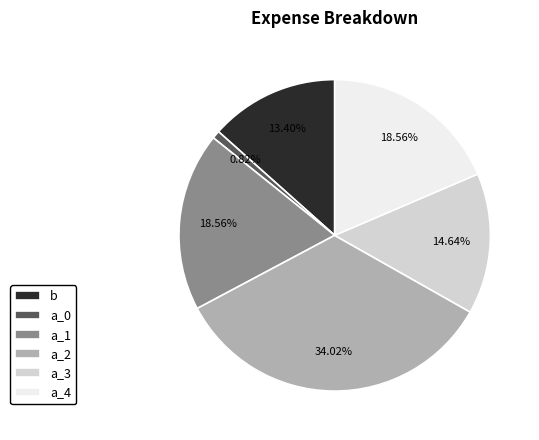

Which category has the biggest portion of the pie?

a_2